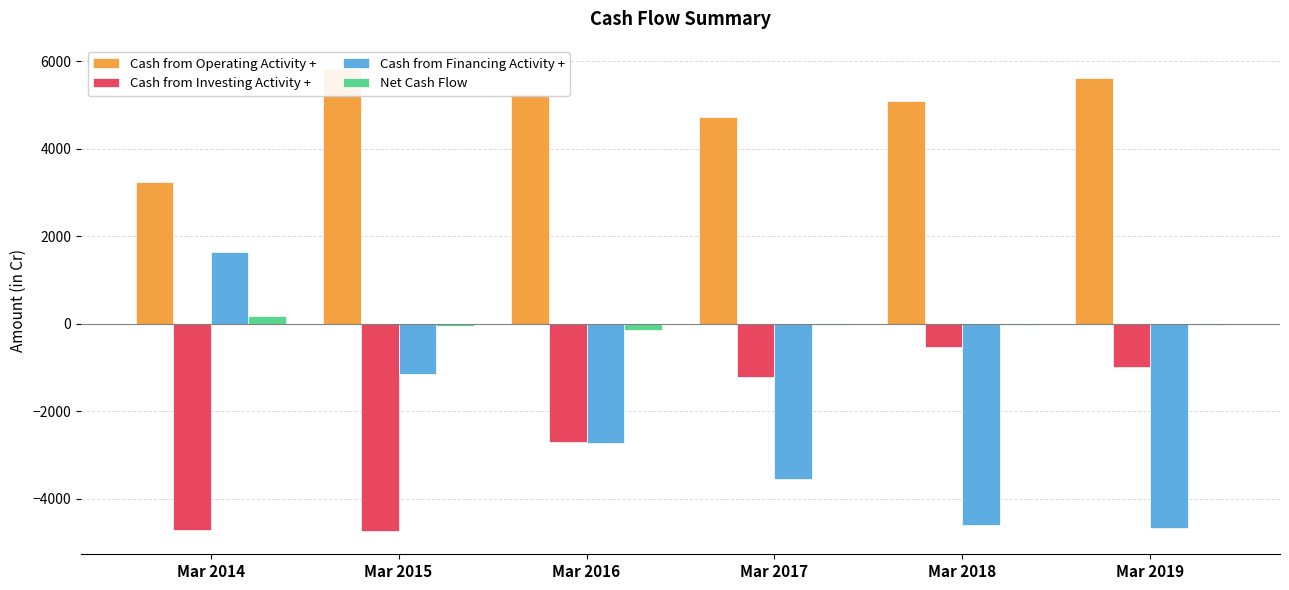

Reading left to right, list all the values displayed in this chart.

Cash from Operating Activity +: 3238	5824	5257	4725	5101	5610
Cash from Investing Activity +: -4700	-4737	-2692	-1212	-520	-984
Cash from Financing Activity +: 1631	-1144	-2713	-3539	-4600	-4663
Net Cash Flow: 169	-58	-148	-26	-19	-37